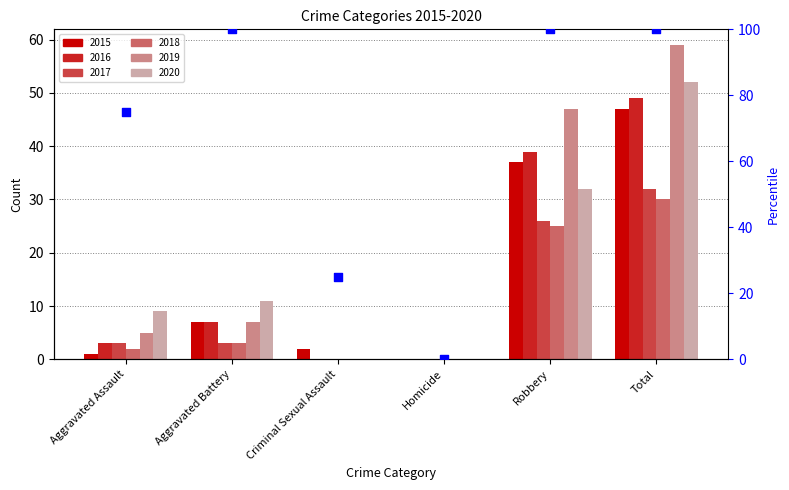

Approximately how many times larger is the value at Total compared to Aggravated Battery?

1.0